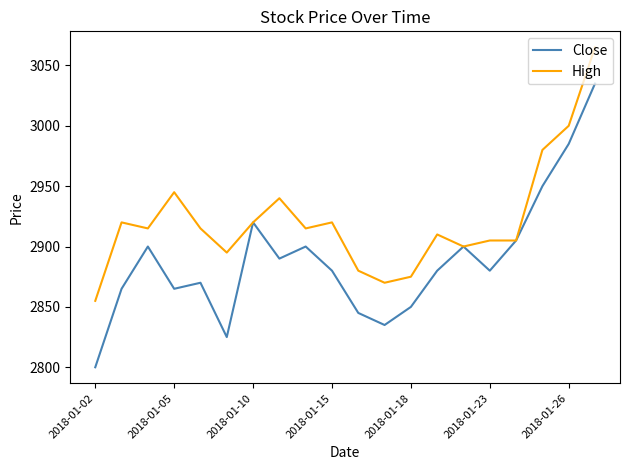

How many interior local valleys does the Close series have?

5